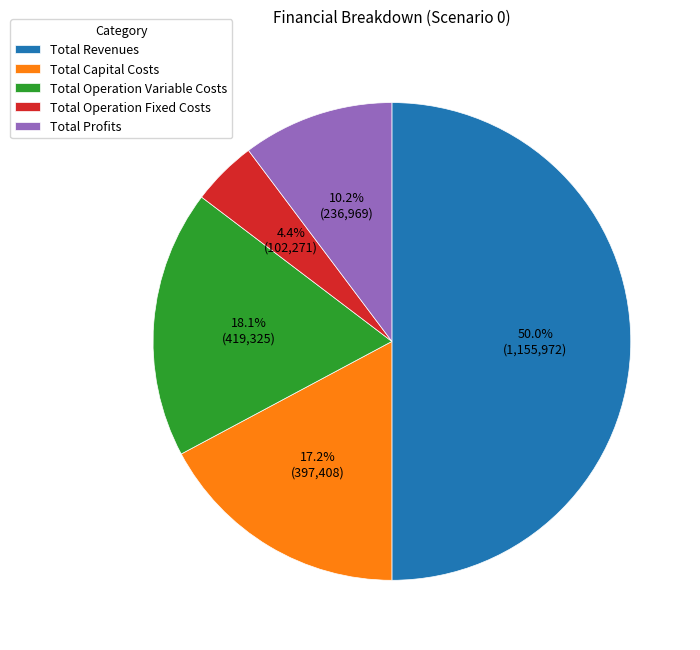

To the nearest percent, what portion does Total Capital Costs represent?

17%